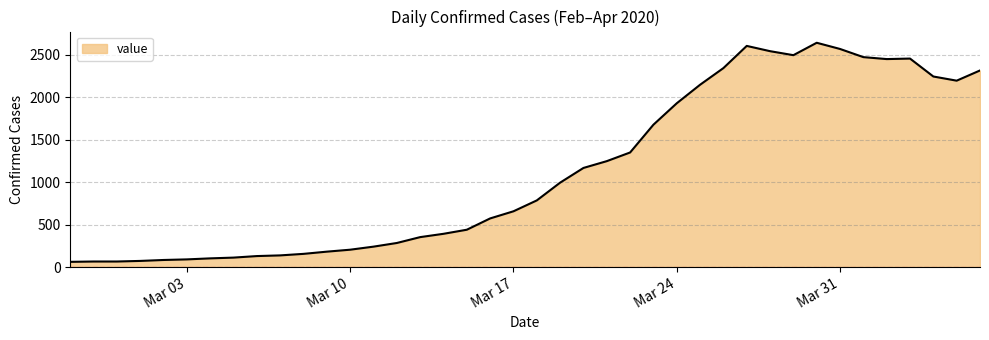

How many lines are shown in the chart?

1